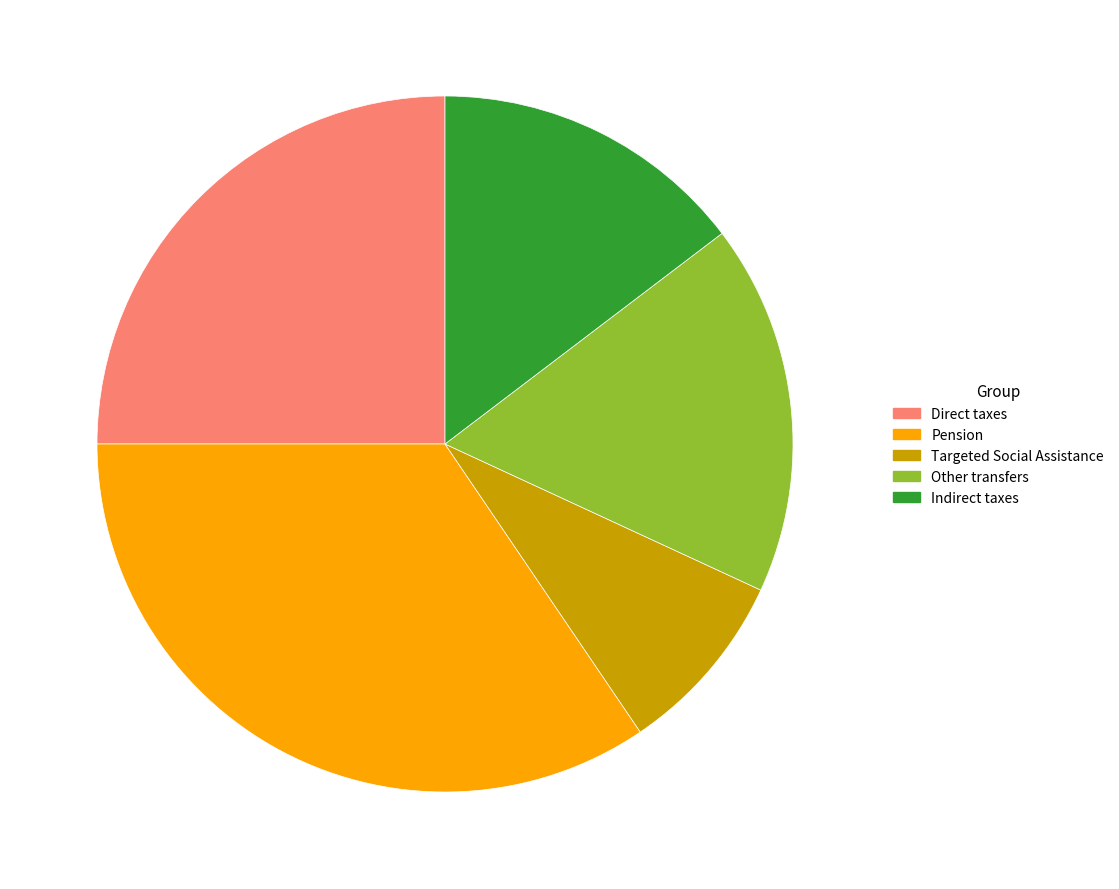

Is the sum of Other transfers and Pension greater than half?

Yes